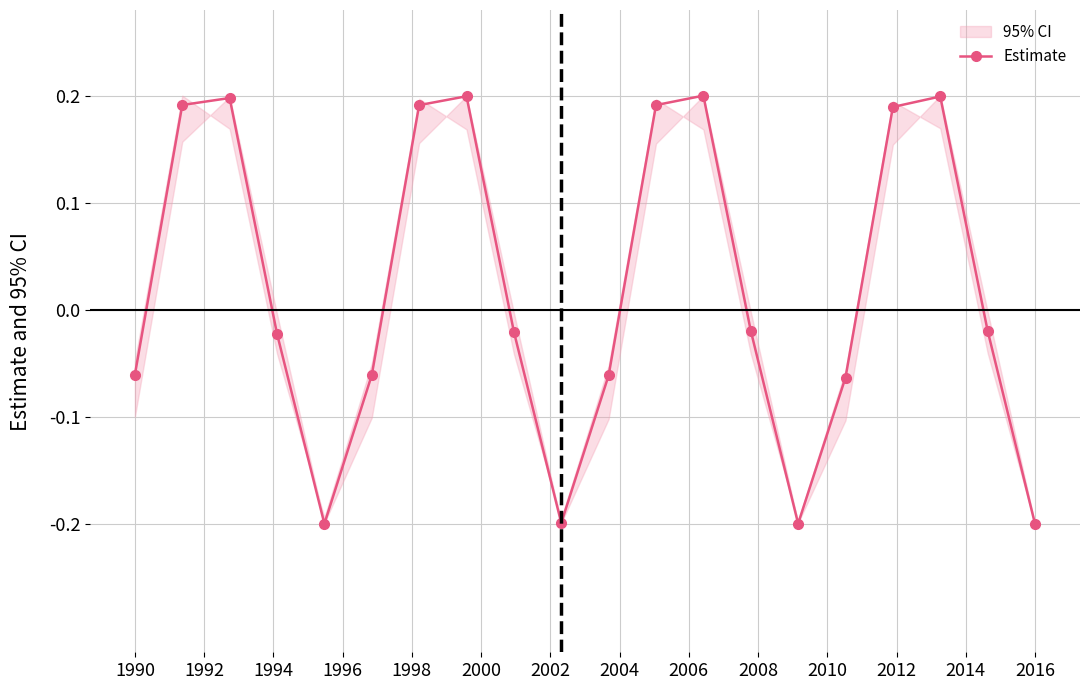

The value of Estimate at 2016 is -0.0. True or false?

False